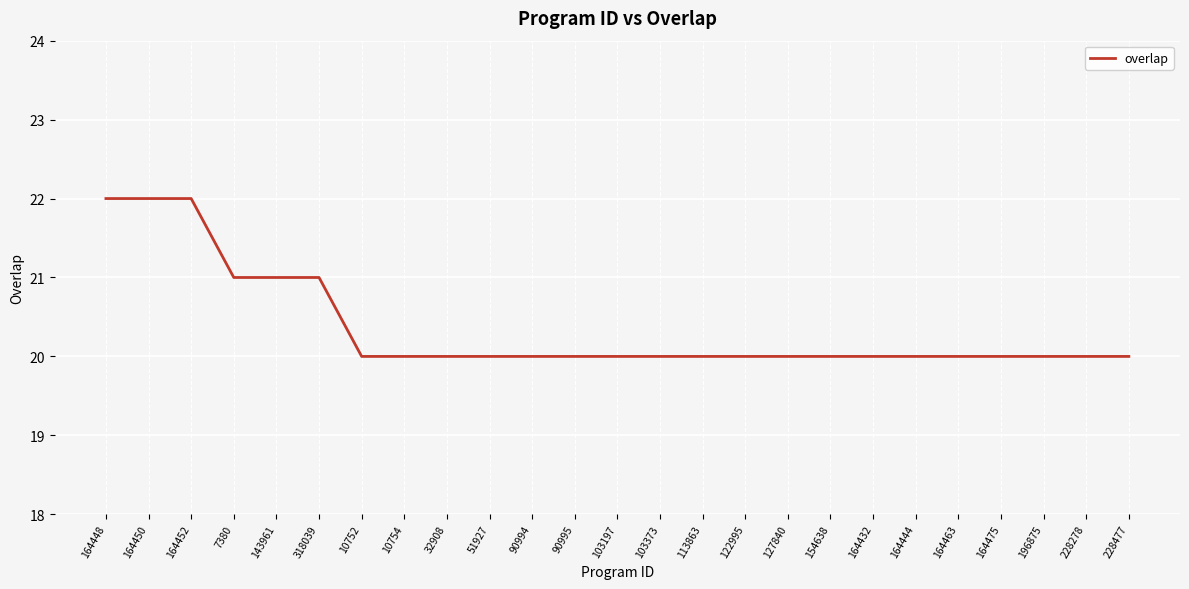

Is it true that the value at 164463 is 20?

True